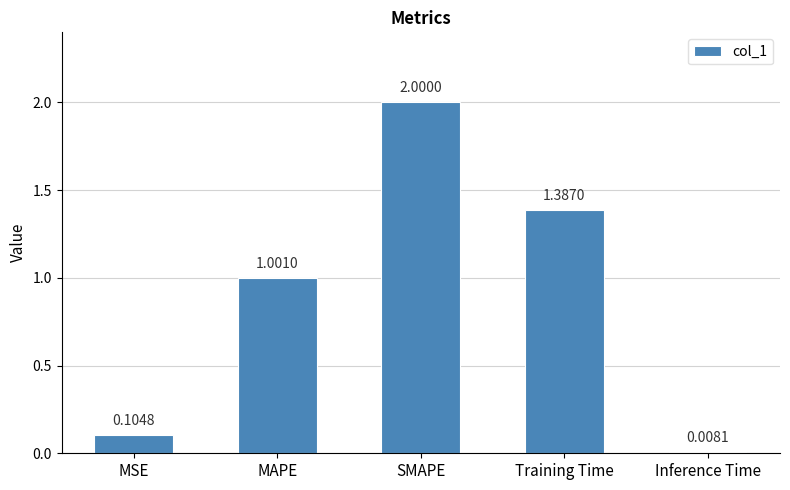

What is the greatest value displayed?

2.0